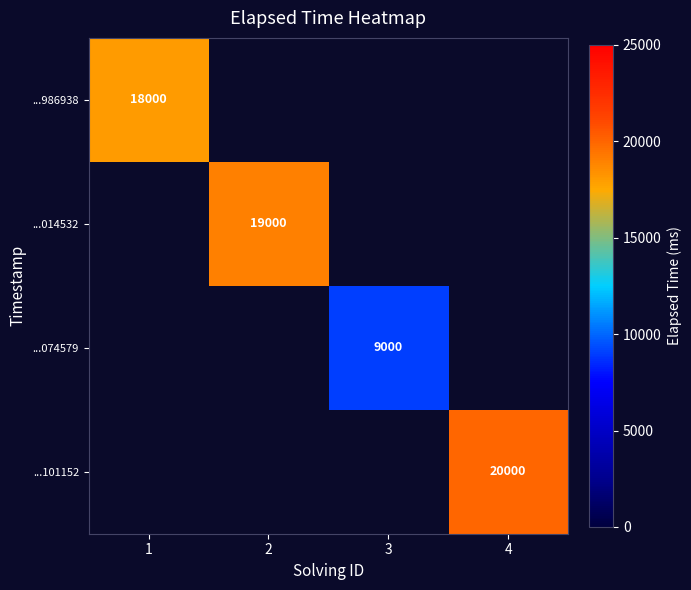

True or false: ...014532 has a value of 34108 at 2.

False